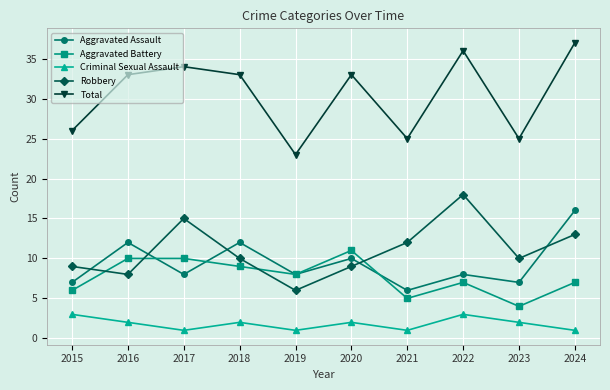

Read the Aggravated Assault value at 2016.

12